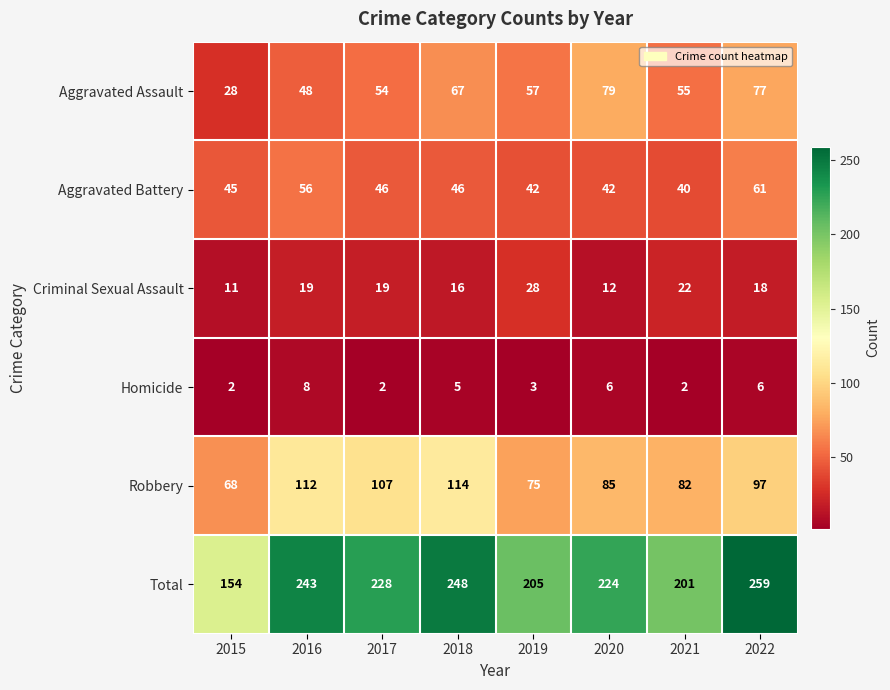

What is the sum of the Homicide values at 2017 and 2022?

8